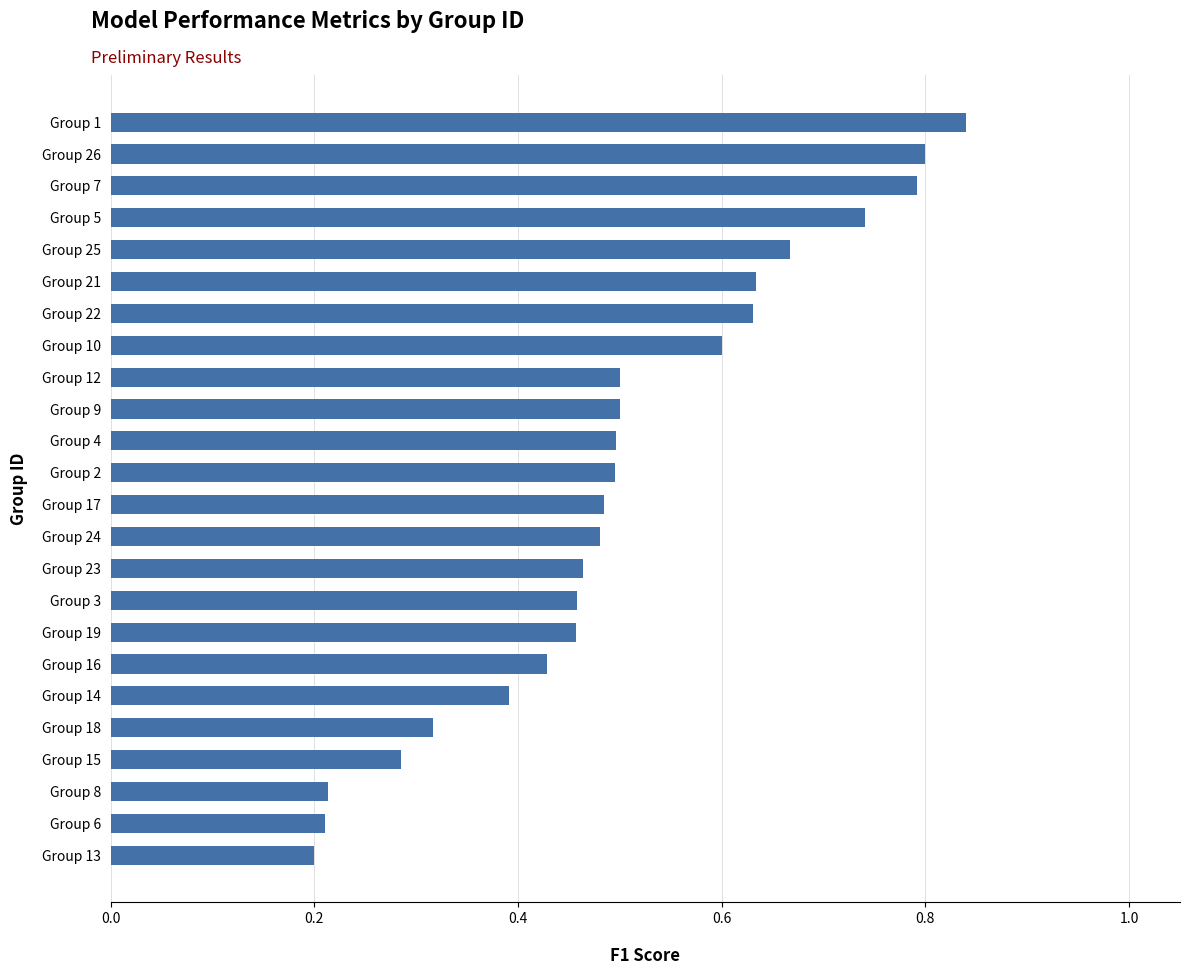

What is the sum of all values?

12.1